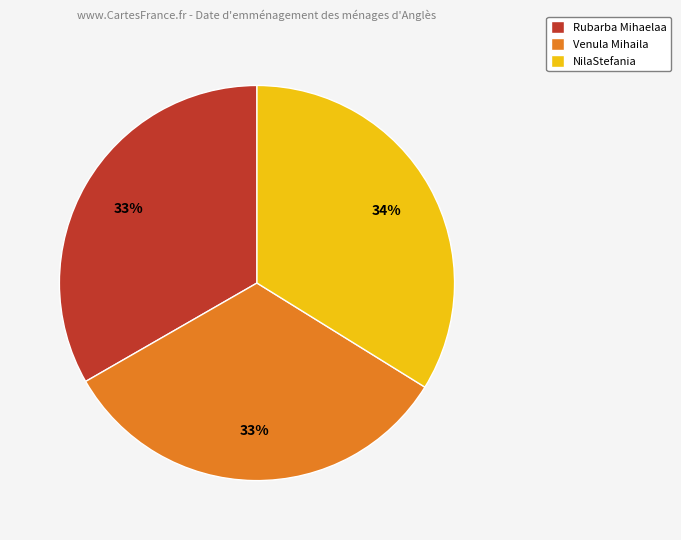

What is the ratio of the value at Rubarba Mihaelaa to the value at Venula Mihaila?

1.0